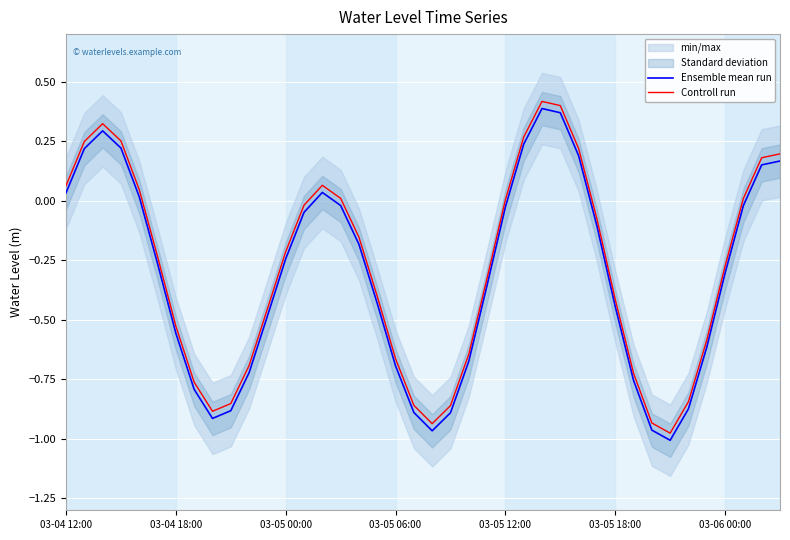

True or false: Ensemble mean run and Controll run intersect in this chart.

False